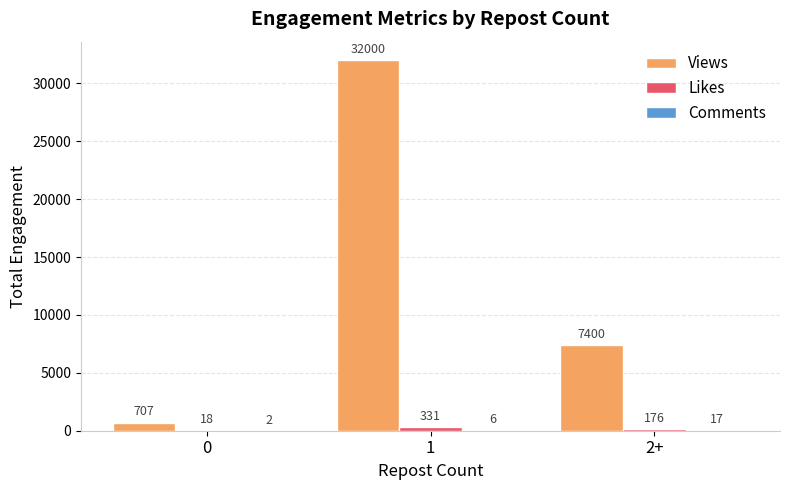

Between 0 and 2+, which series saw the biggest shift?

Views